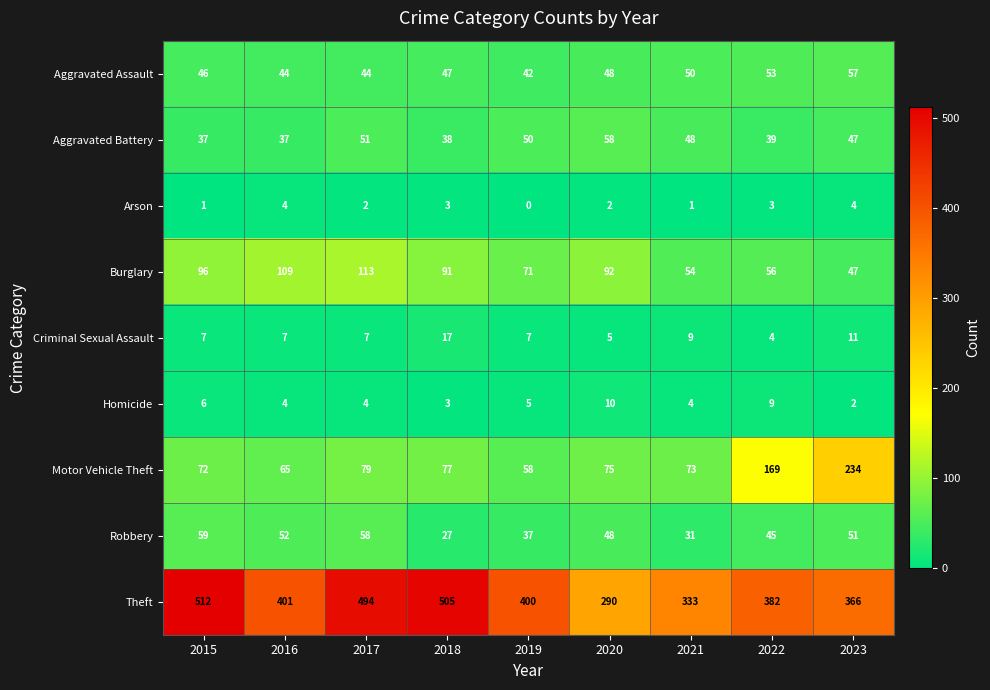

Which series has the largest range (max minus min)?

Theft